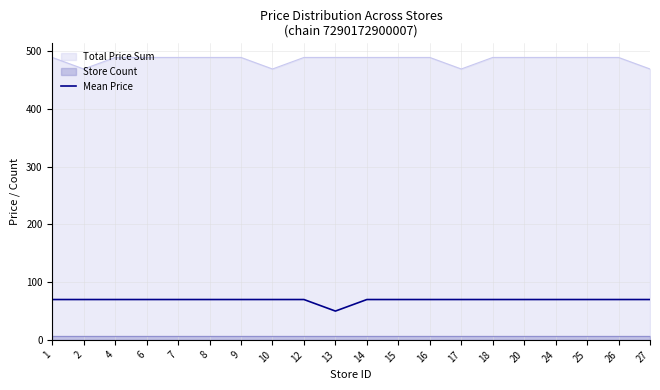

Which category has the lowest value across all series?

13